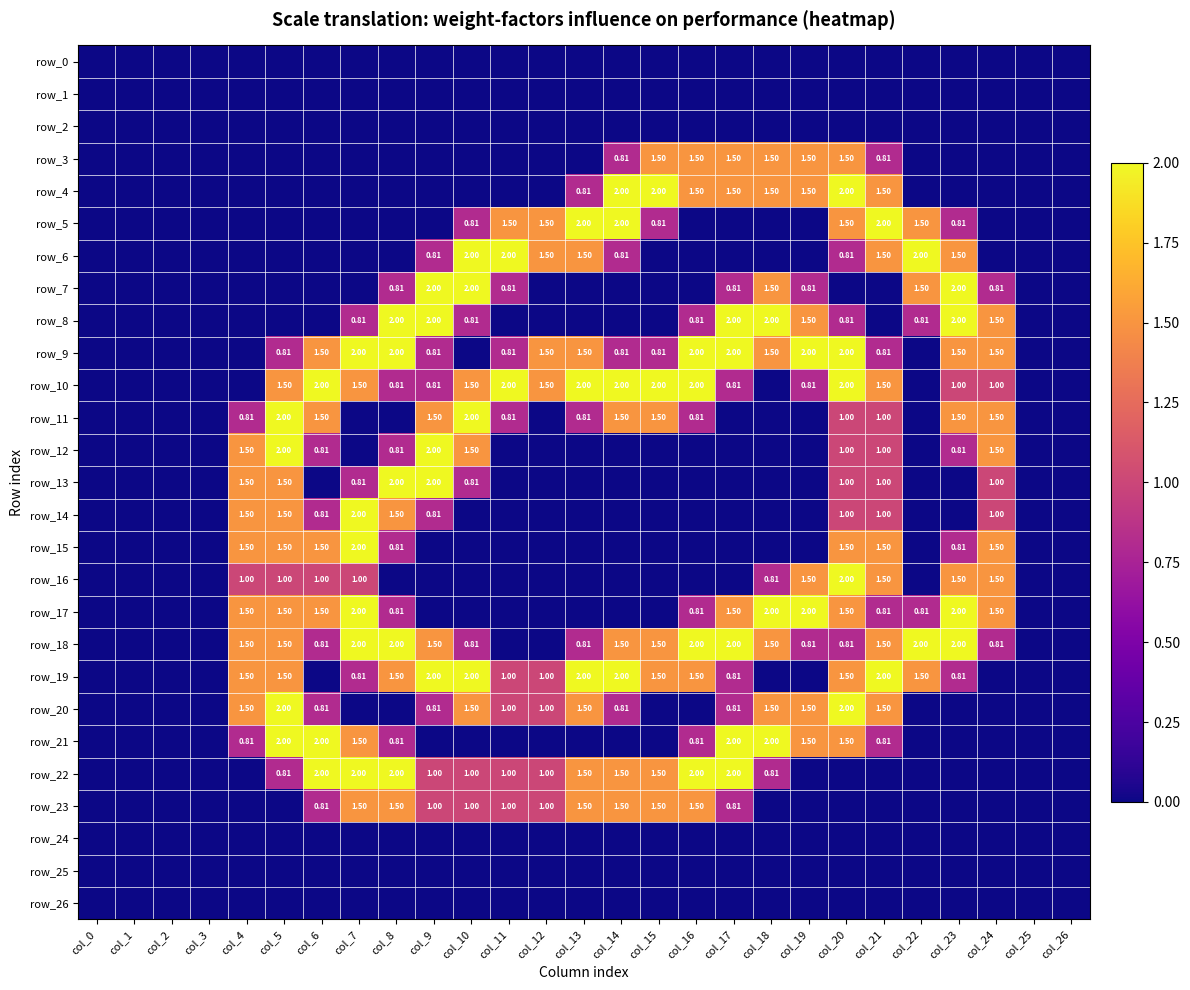

Which has a higher value, col_23 or col_6?

col_23